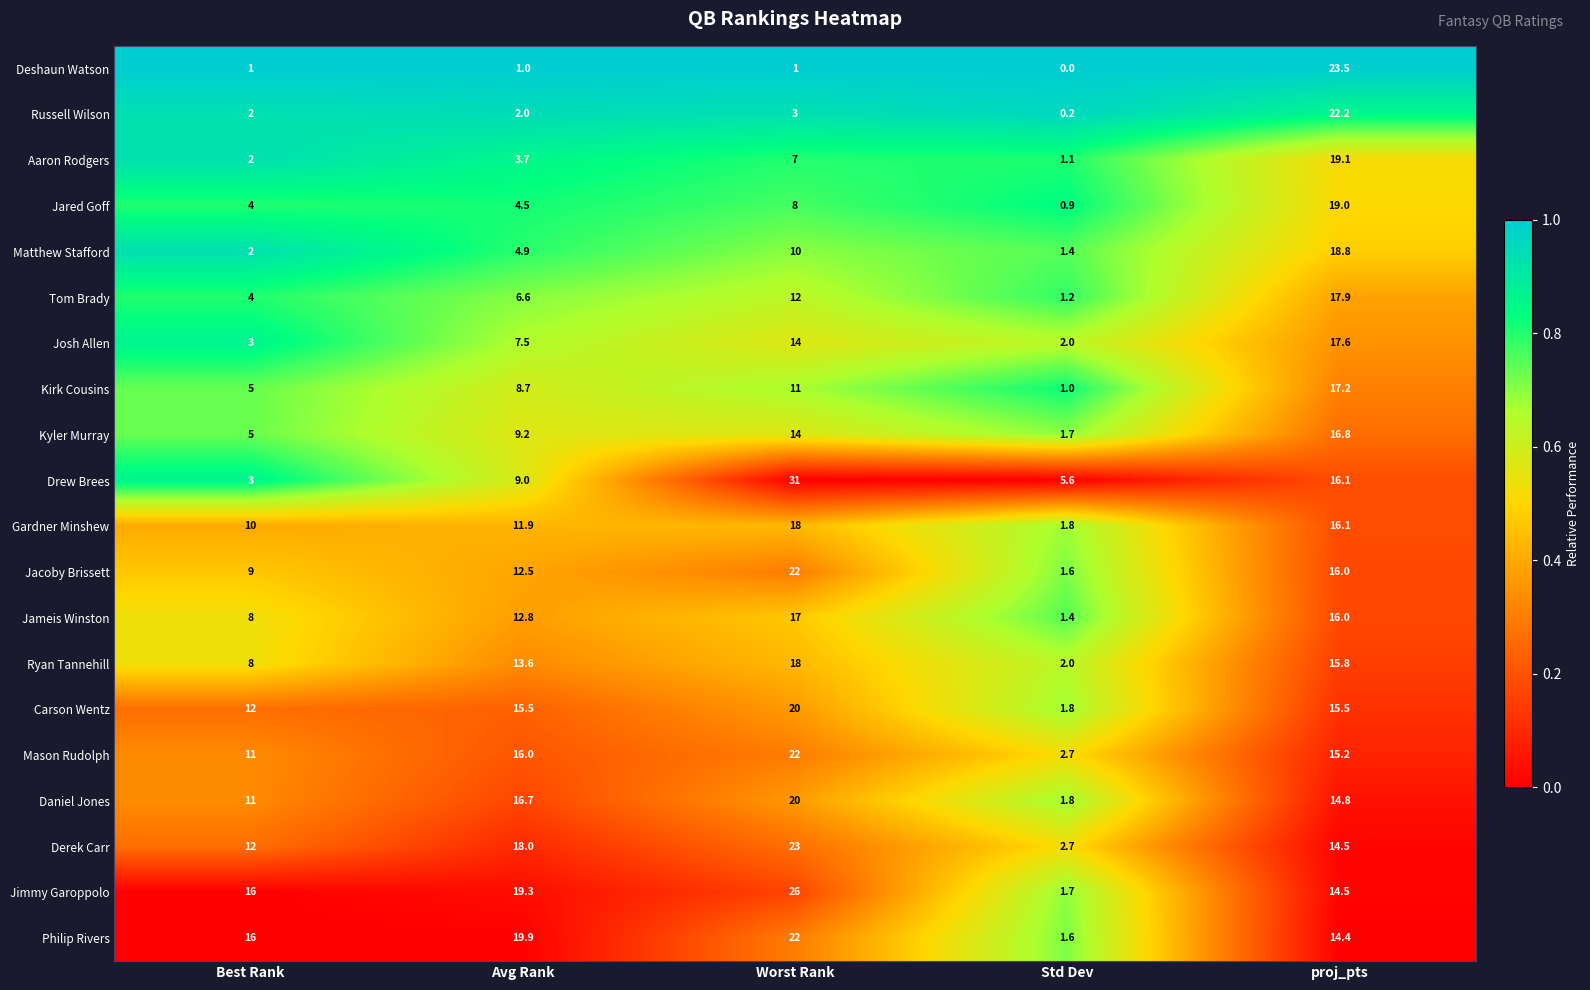

List the labels in order of Philip Rivers value, smallest first.

Std Dev, proj_pts, Best Rank, Avg Rank, Worst Rank